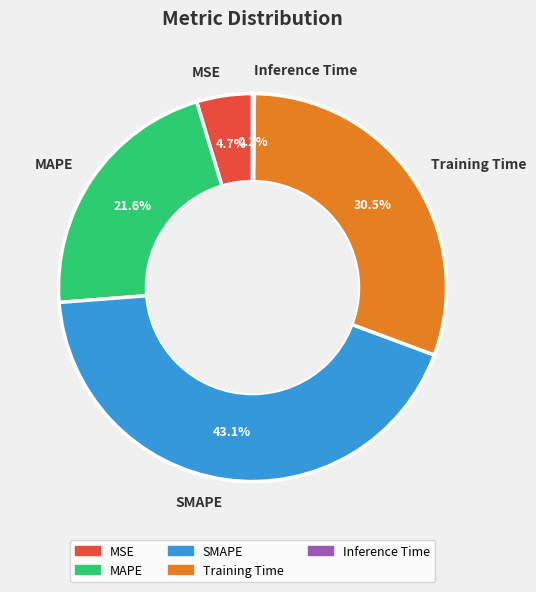

To the nearest percent, what is the average slice percentage?

20%